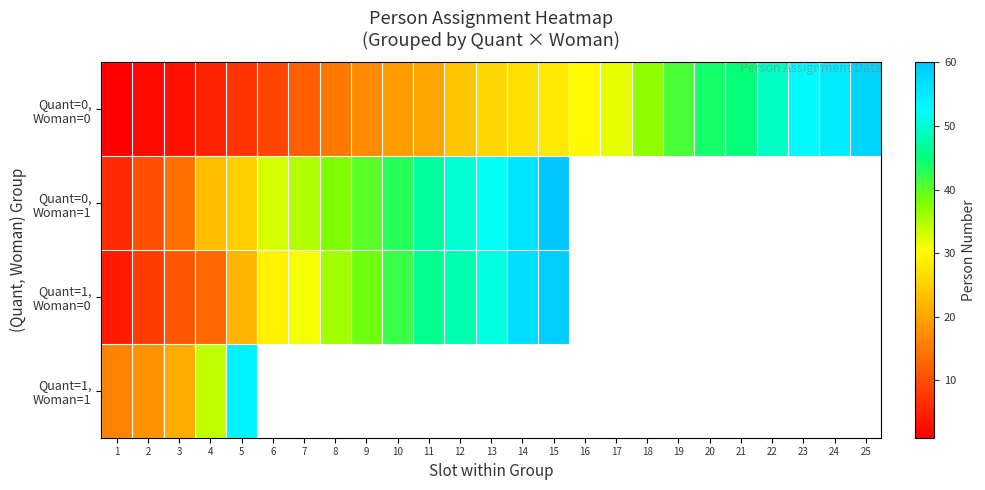

Which category has the highest value in the Quant=1, Woman=1 series?

5